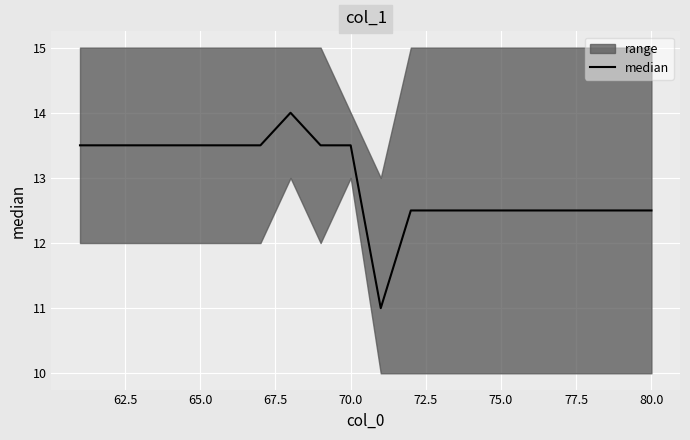

True or false: there are more than 1 points higher than both neighbors.

False